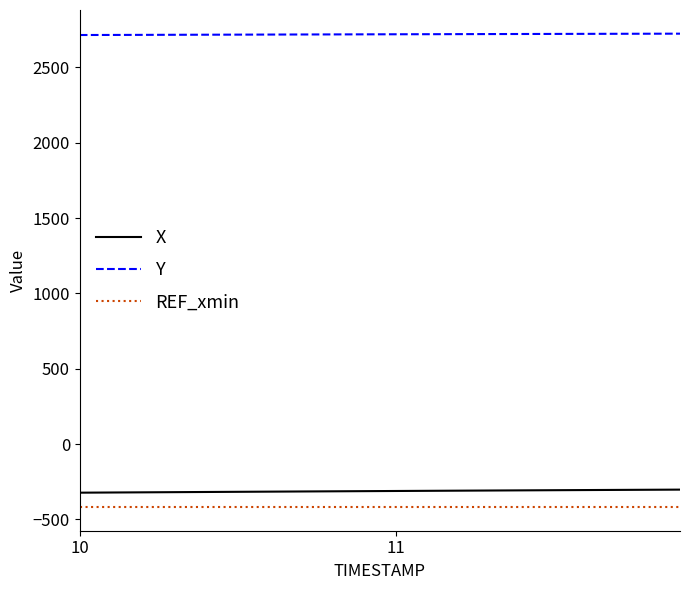

Which series has the largest total across all categories?

Y